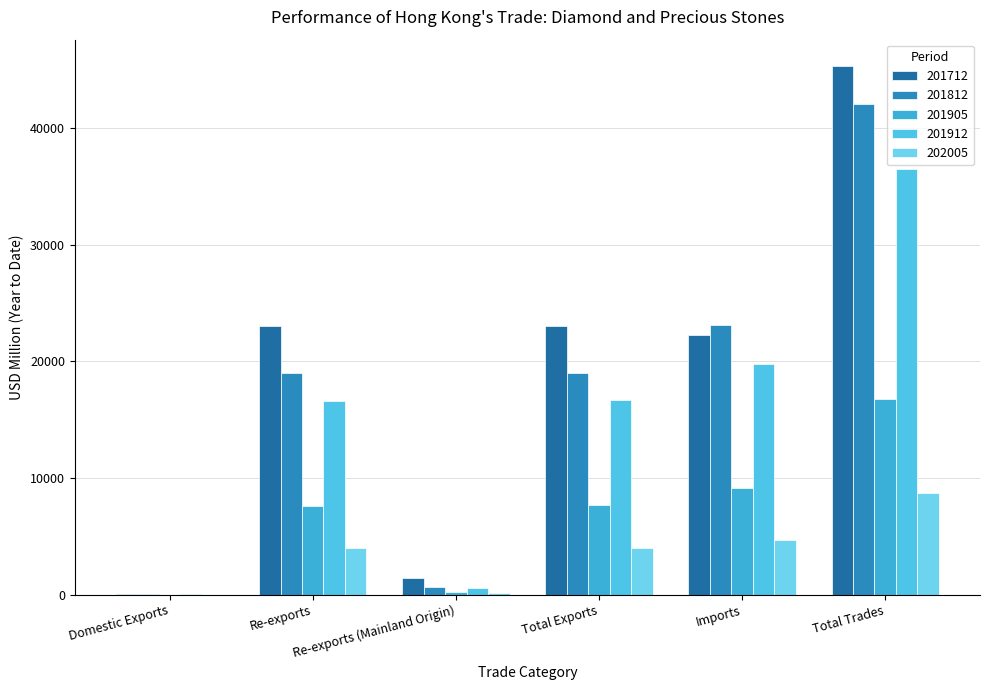

Reading left to right, extract all data points from this chart.

201712: 22.9	23039.9	1451.8	23062.7	22244.5	45307.2
201812: 26.4	18972.1	642.8	18998.5	23093.1	42091.6
201905: 8.0	7640.6	238.3	7648.7	9112.5	16761.2
201912: 26.4	16622.9	562.0	16649.2	19806.9	36456.2
202005: 12.8	3996.8	157.3	4009.6	4701.1	8710.8